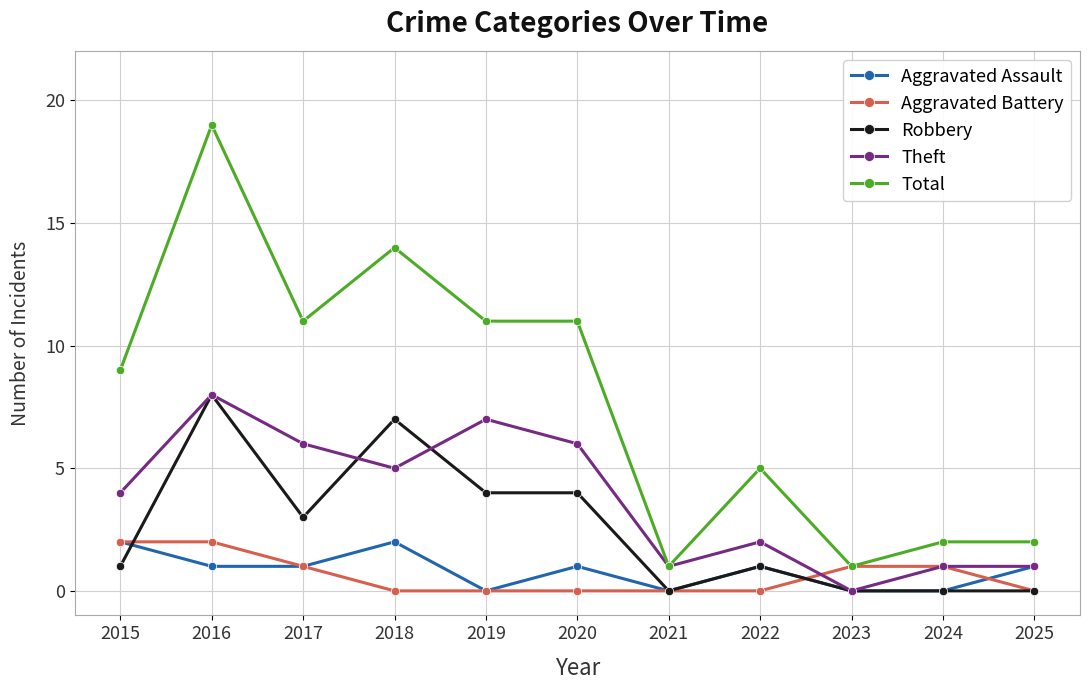

What is the sum of all Robbery values?

28